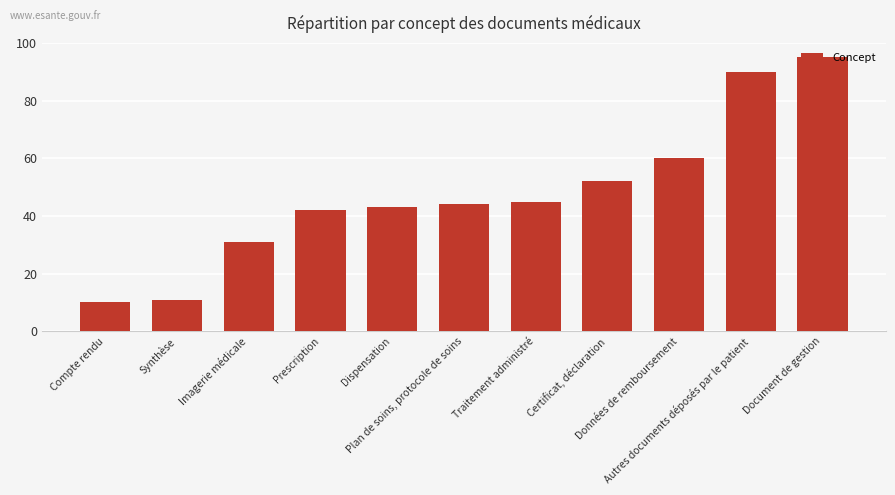

What is the difference between the maximum and minimum values?

85